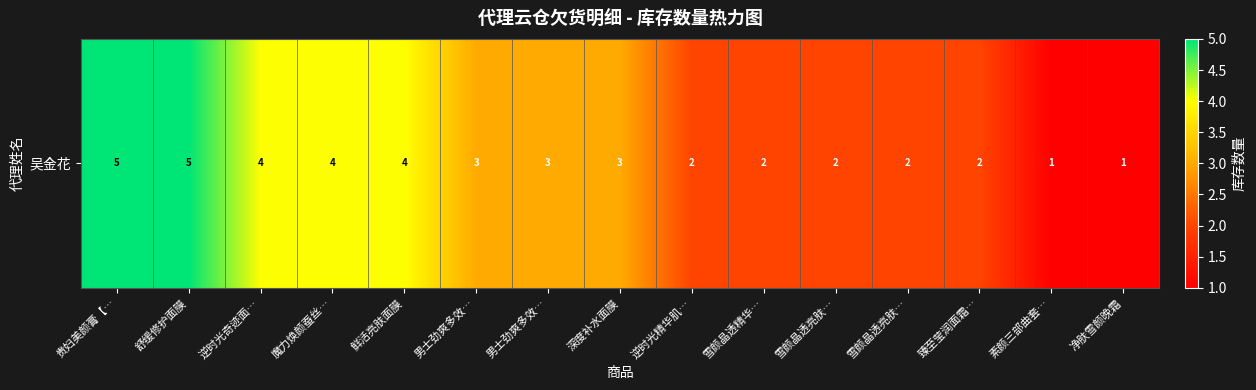

Where does the data first go above 3?

贵妇美颜膏【…